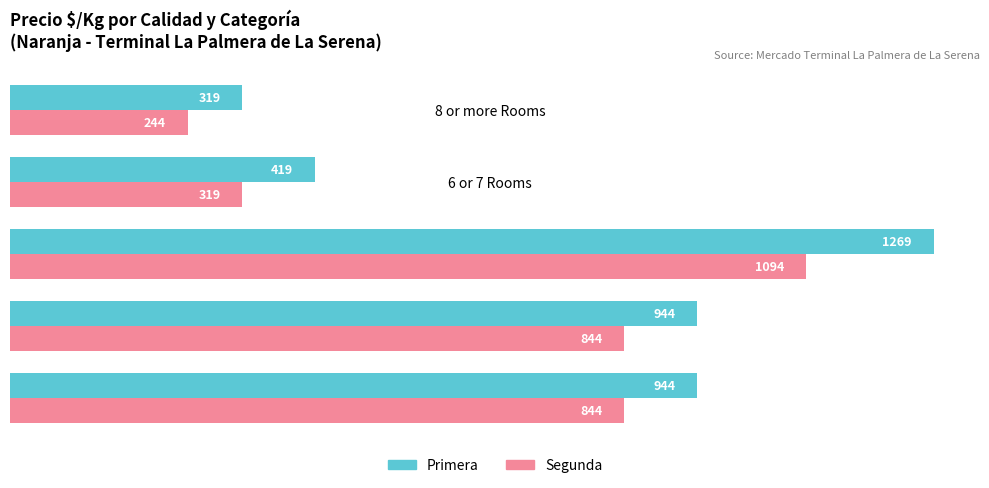

What is the difference between the highest and lowest values at 6 or 7 Rooms?

100